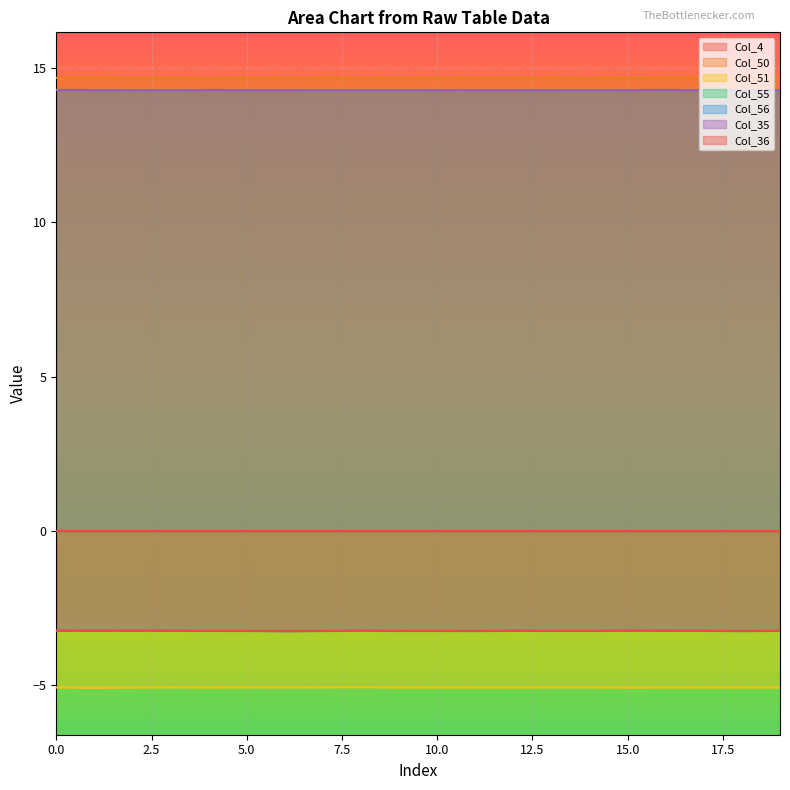

True or false: Col_50 has more than 2 points higher than both neighbors.

True